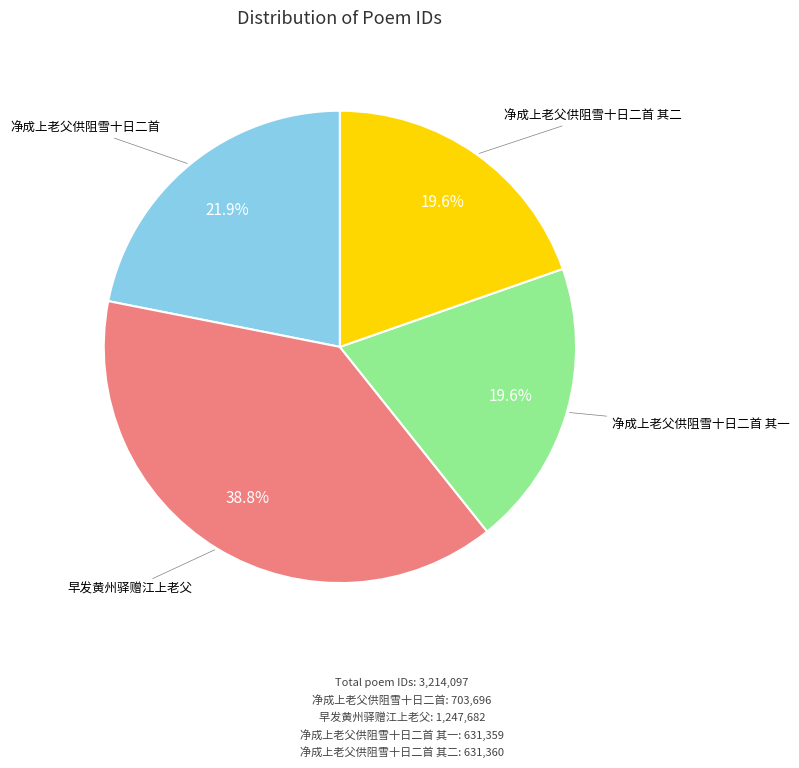

Is there any slice that represents more than half of the pie?

No